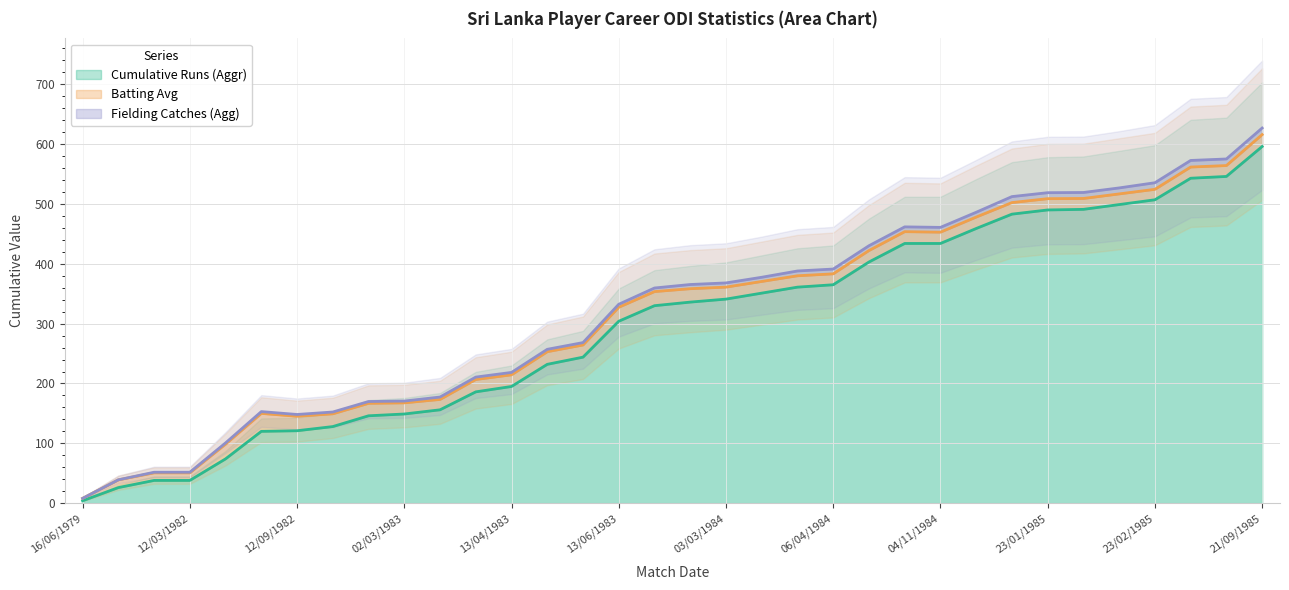

What is the smallest value displayed?

4.0